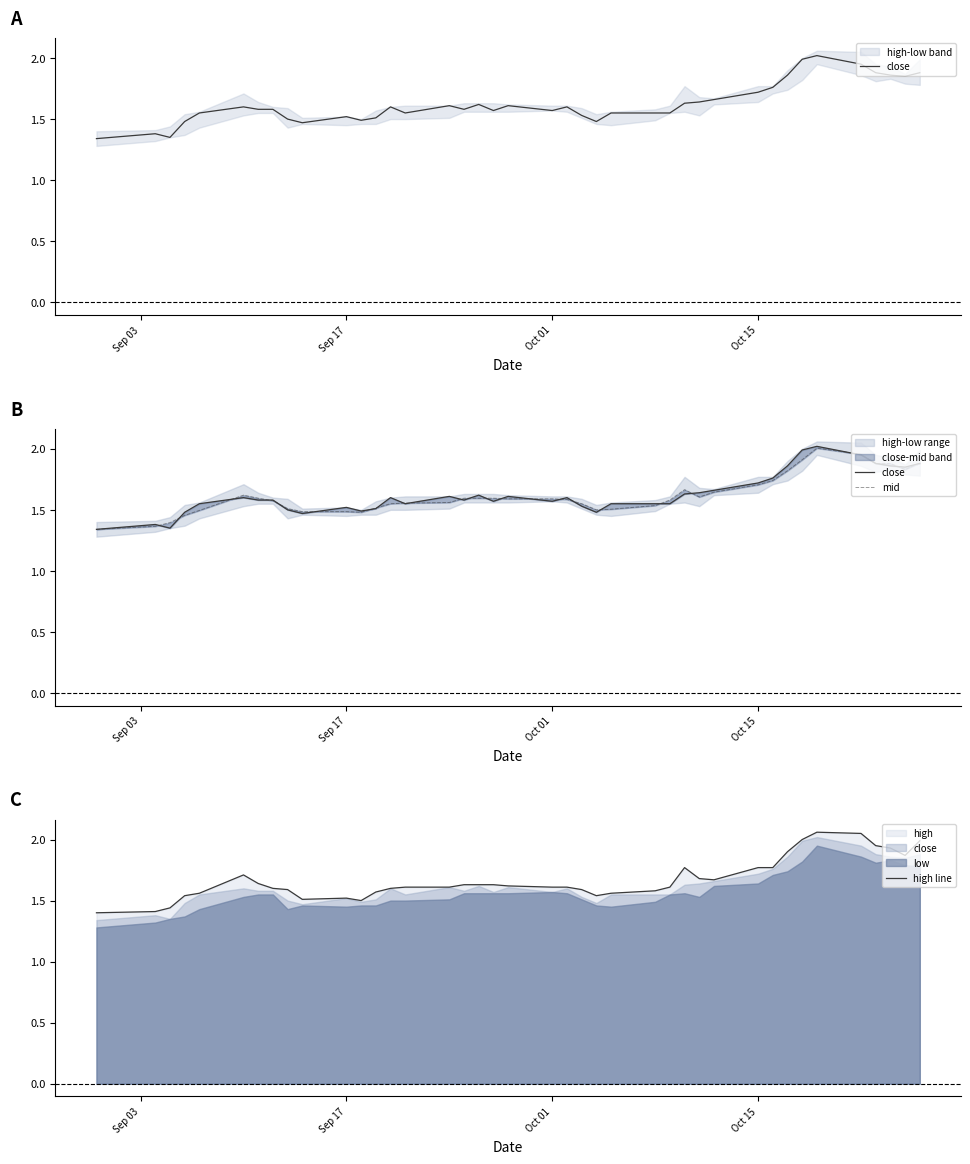

In high line, how many points are lower than both neighbors (excluding endpoints)?

5